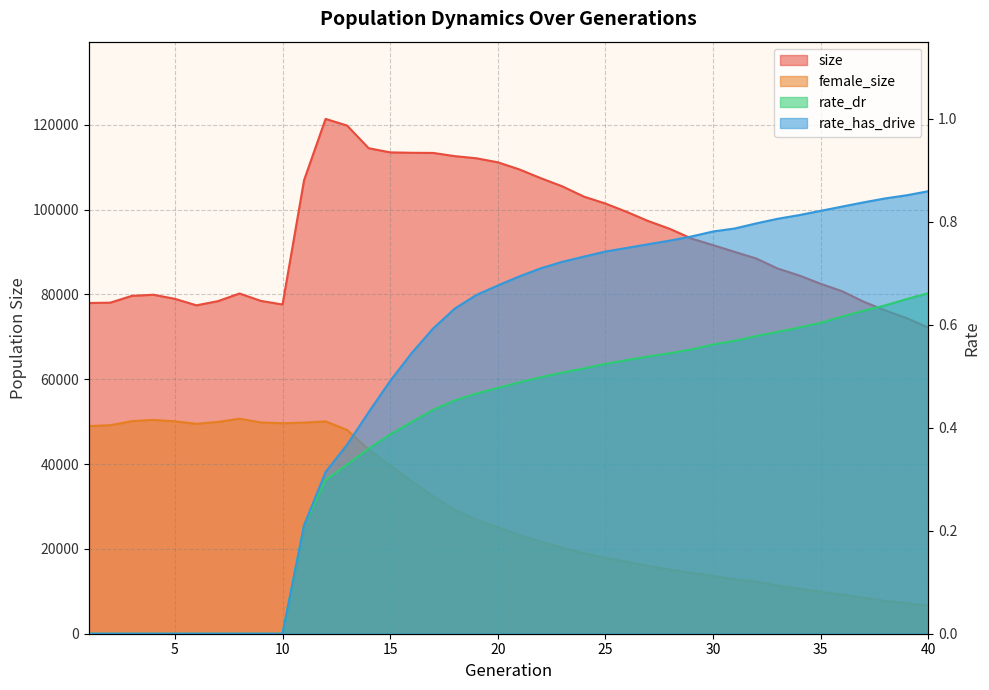

Count the number of data series in this chart.

4